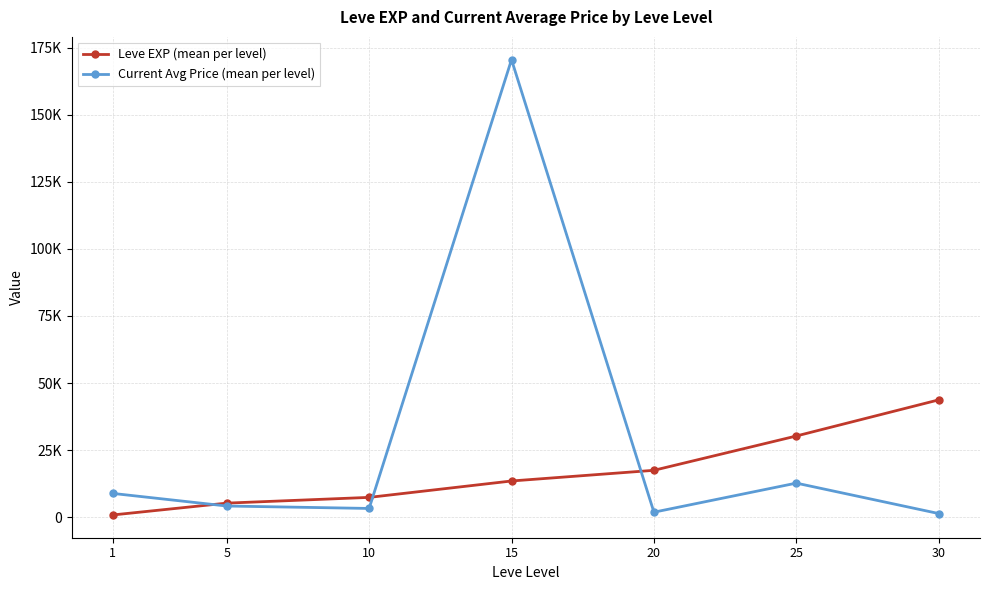

What is the difference between the Leve EXP (mean per level) values at 15 and 10?

6110.0